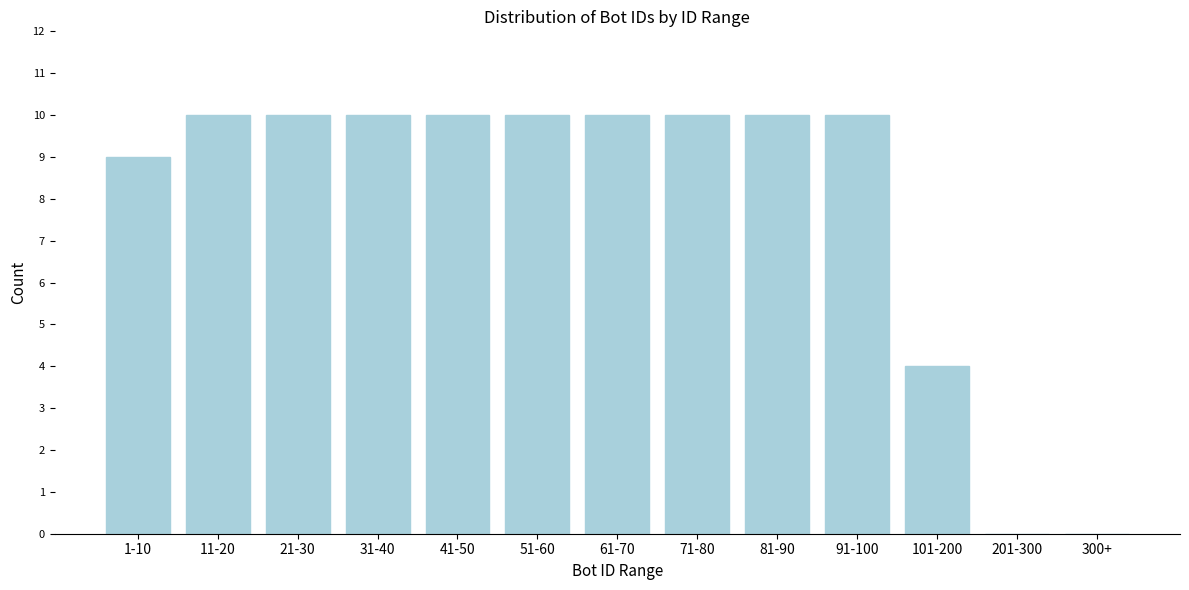

Reading left to right, transcribe all the data shown in this chart.

1-10=9	11-20=10	21-30=10	31-40=10	41-50=10	51-60=10	61-70=10	71-80=10	81-90=10	91-100=10	101-200=4	201-300=0	300+=0